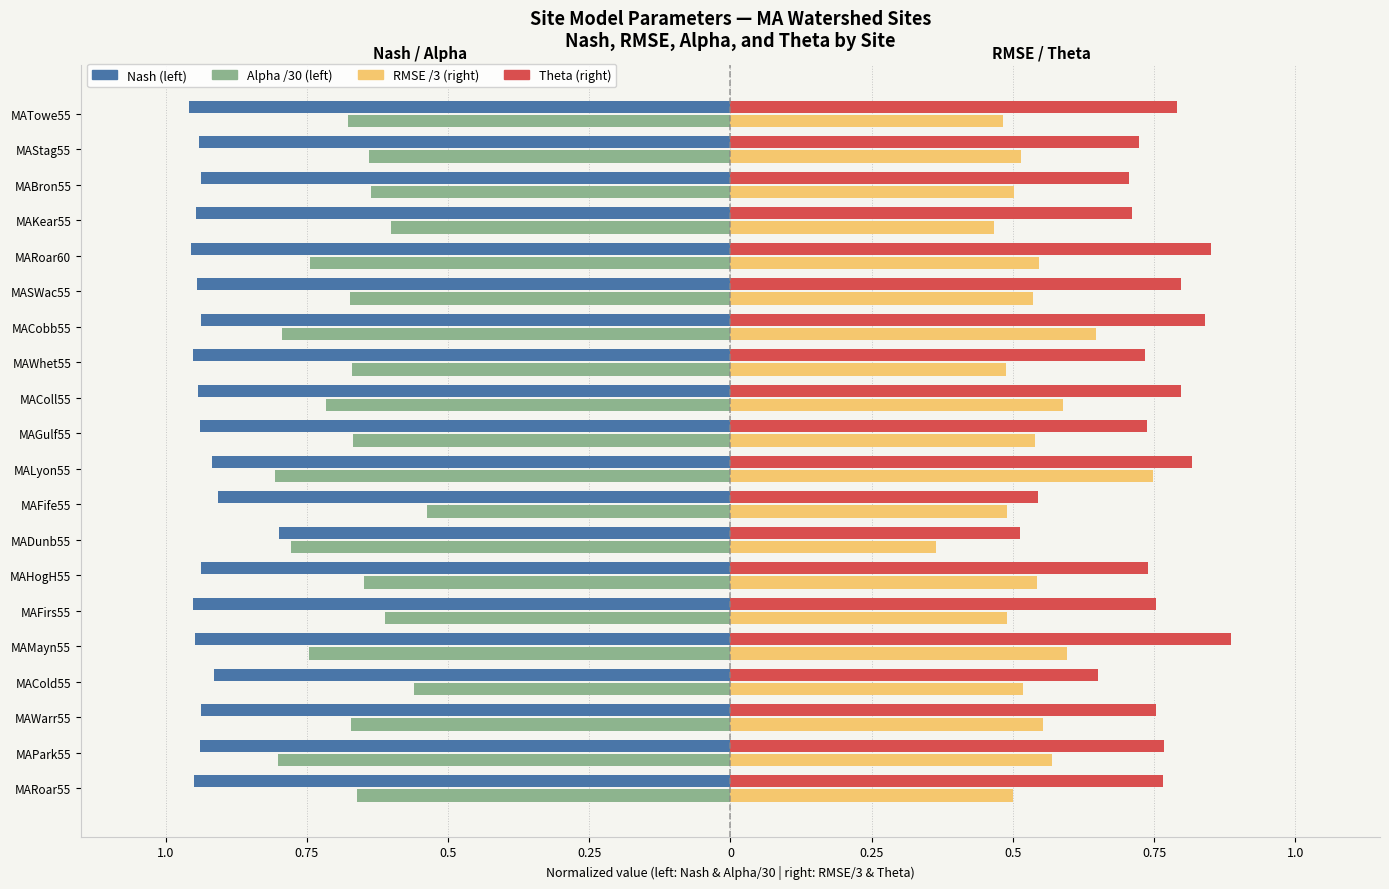

What are all the series names shown in the legend?

Nash (left), Alpha /30 (left), RMSE /3 (right), Theta (right)